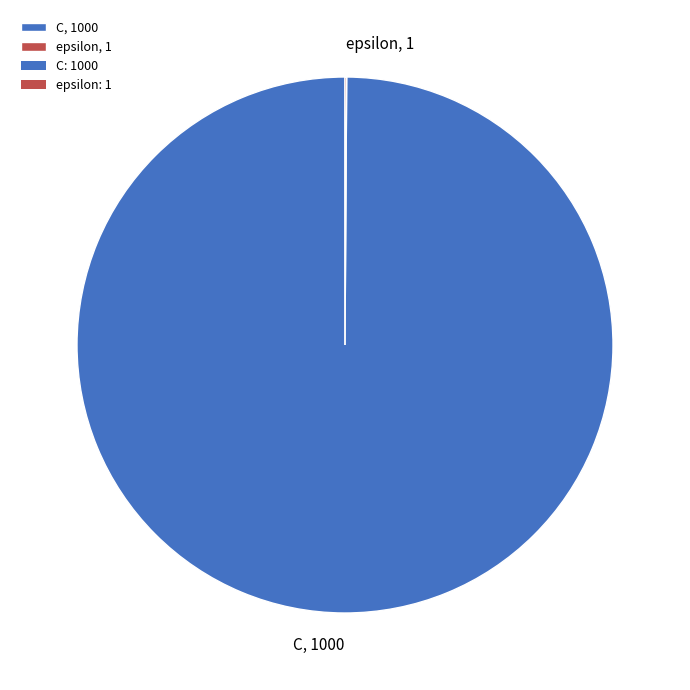

Which category accounts for the majority?

C